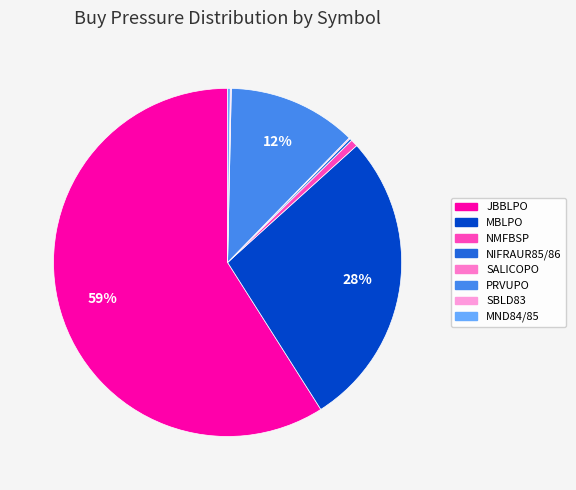

To the nearest percent, what portion does MBLPO represent?

28%